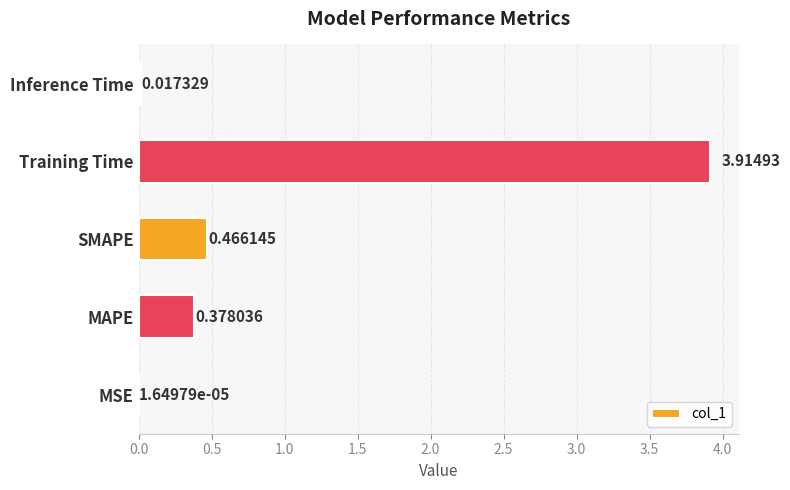

Which label corresponds to the largest value in the chart?

Training Time